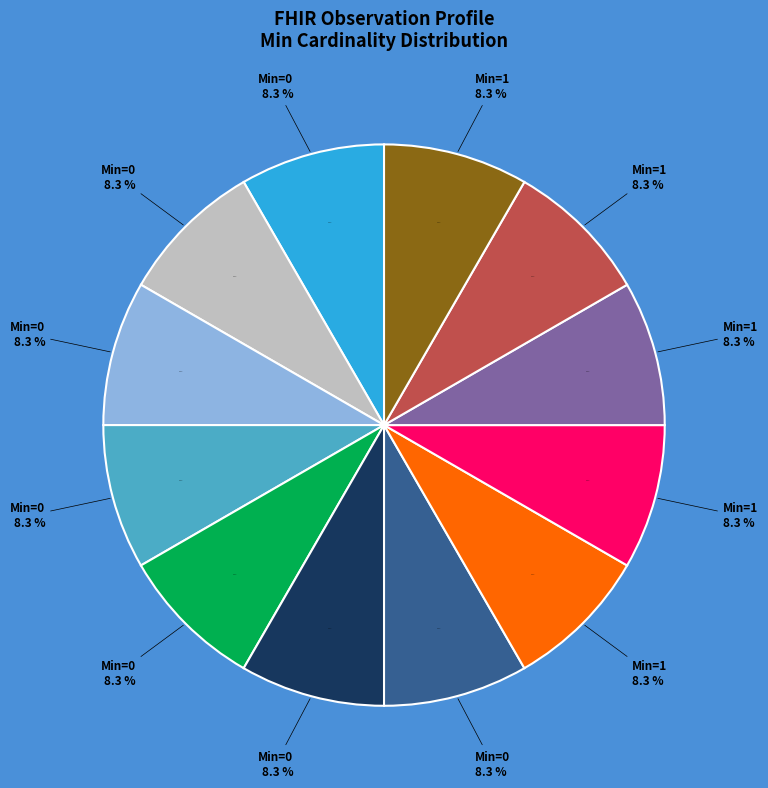

Is there any slice that represents more than half of the pie?

No